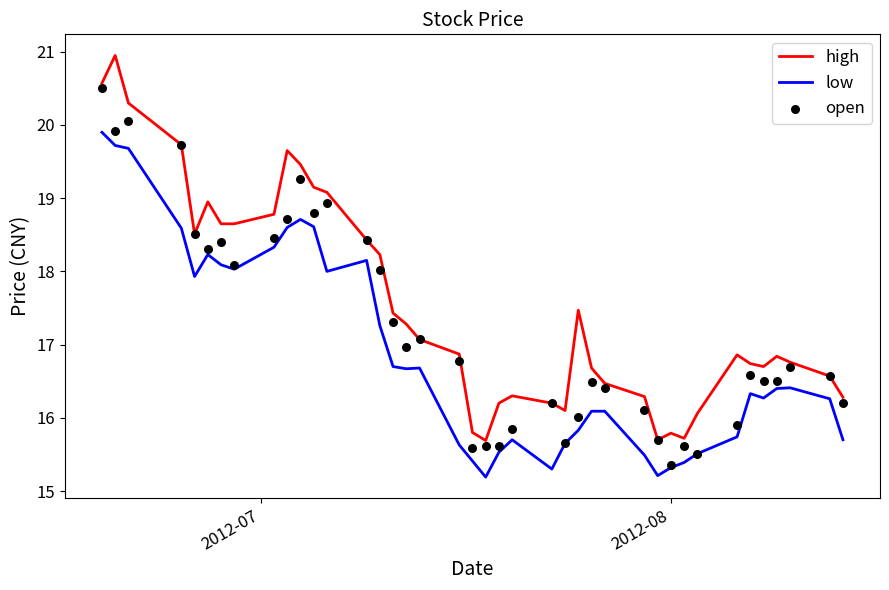

Which series has the largest total across all categories?

high